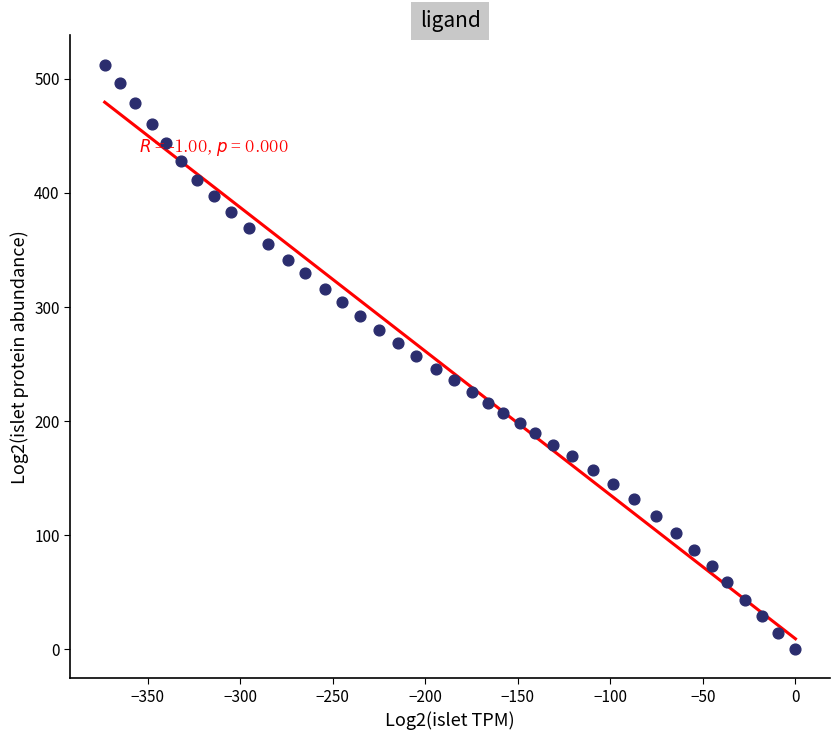

What is the range of Y values (max minus min)?

512.6